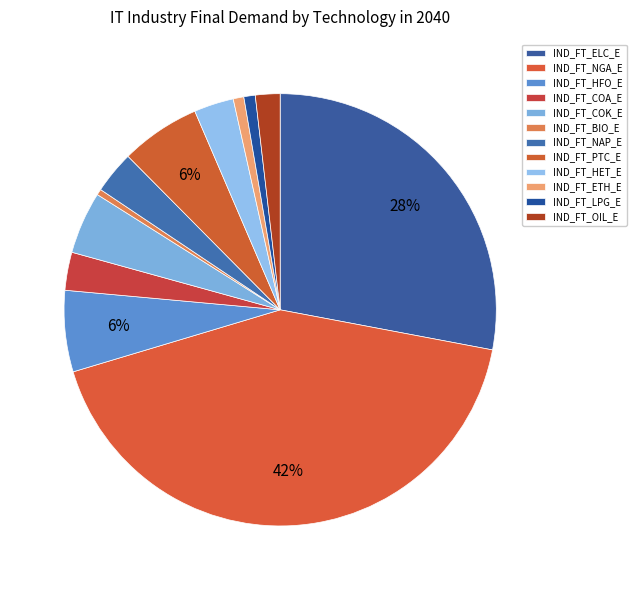

To the nearest percent, what is the average slice percentage?

8%